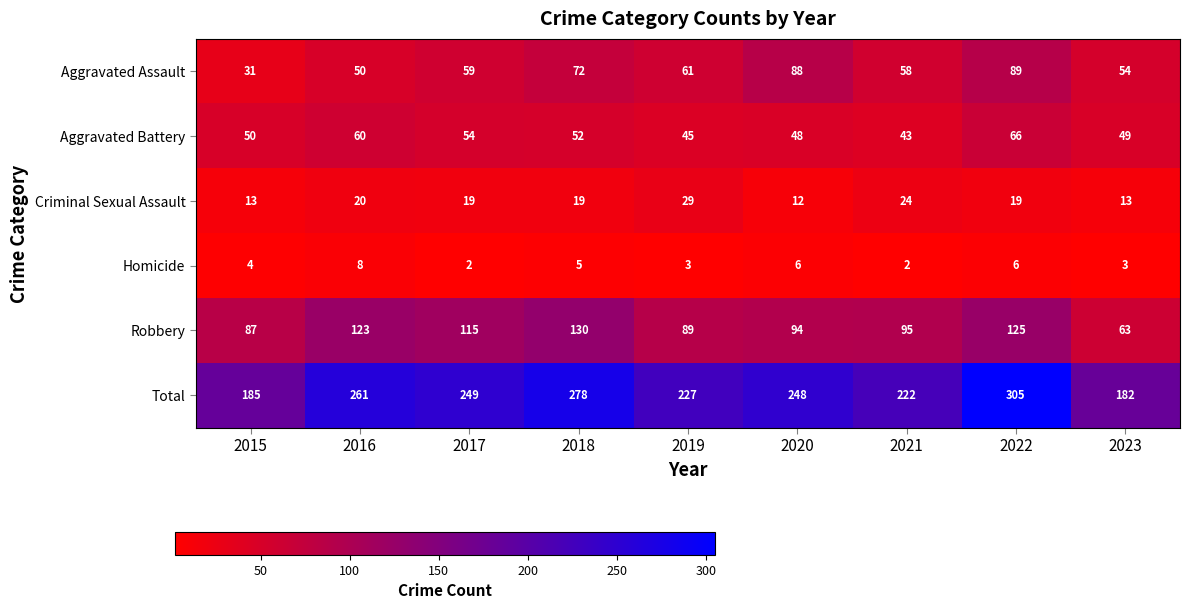

Count the number of categories in the chart.

9